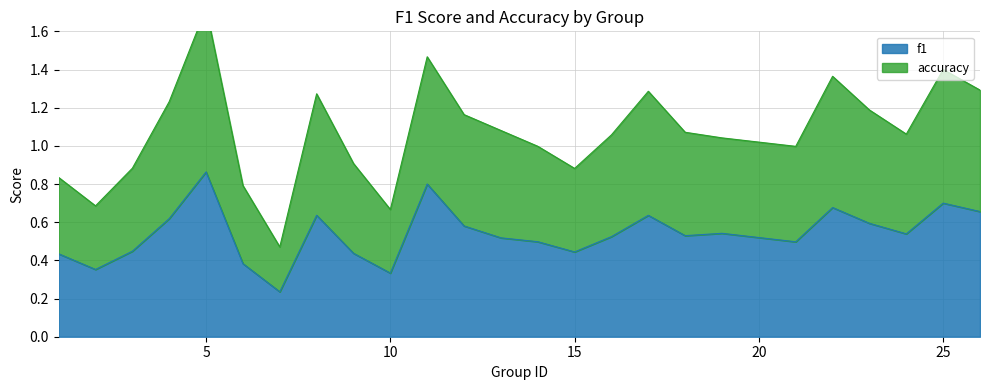

True or false: f1 and accuracy intersect in this chart.

False